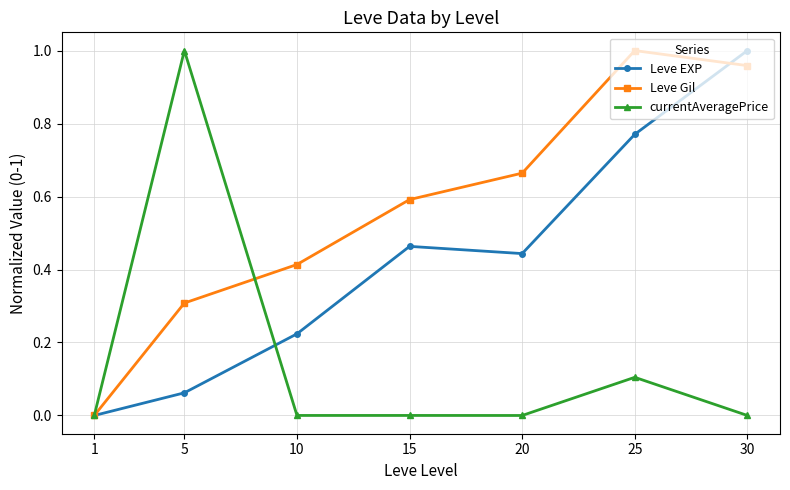

The value of Leve EXP at 30 is 1.0. True or false?

True